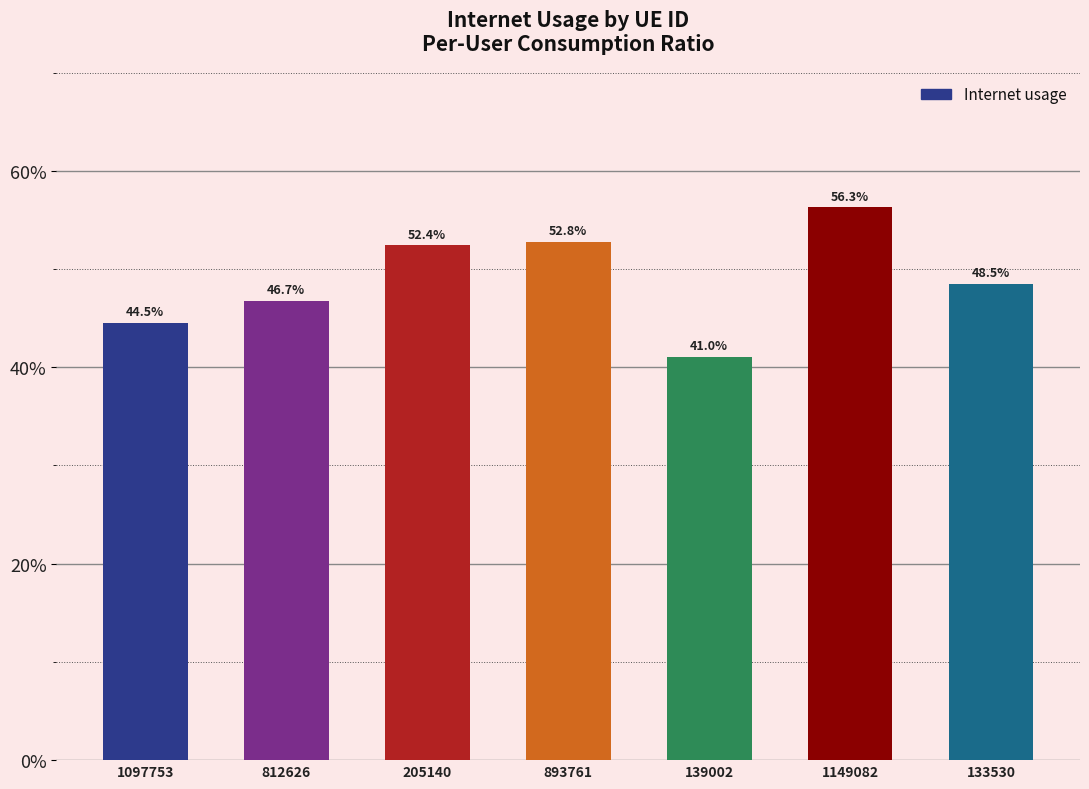

What is the label of the 6th bar from the left?

1149082